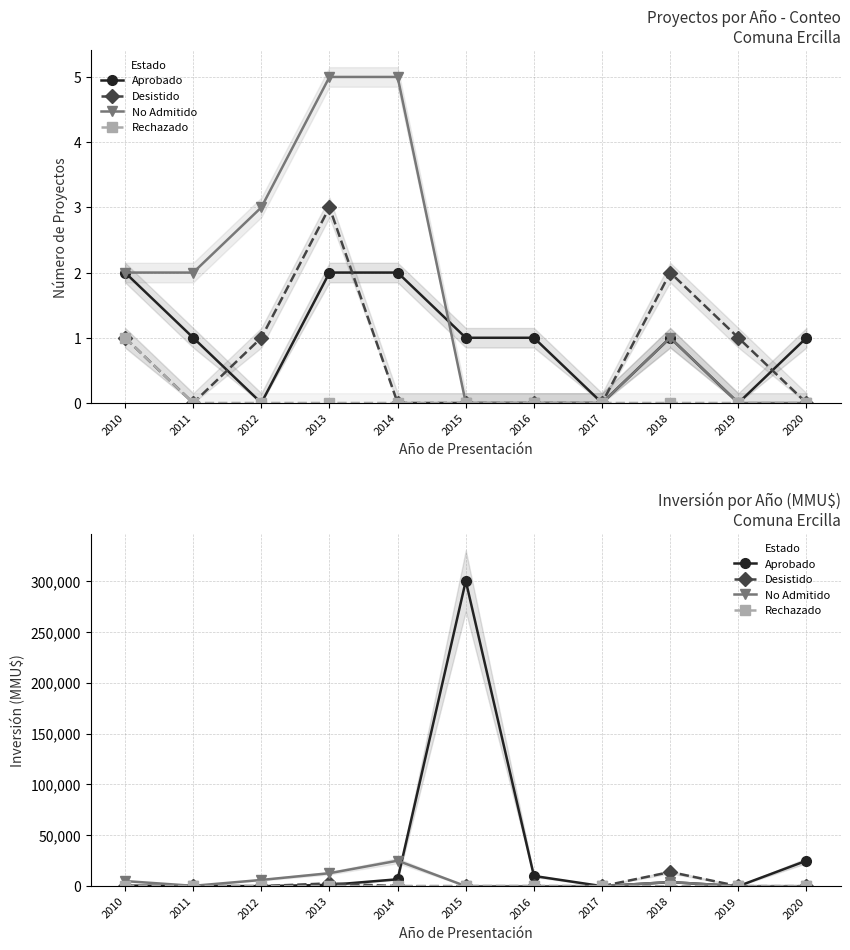

Which series has the largest total across all categories?

Aprobado